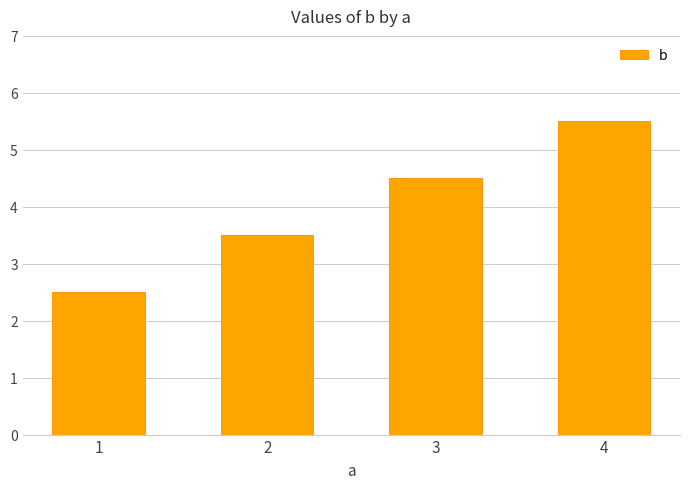

How many bars are there in total?

4